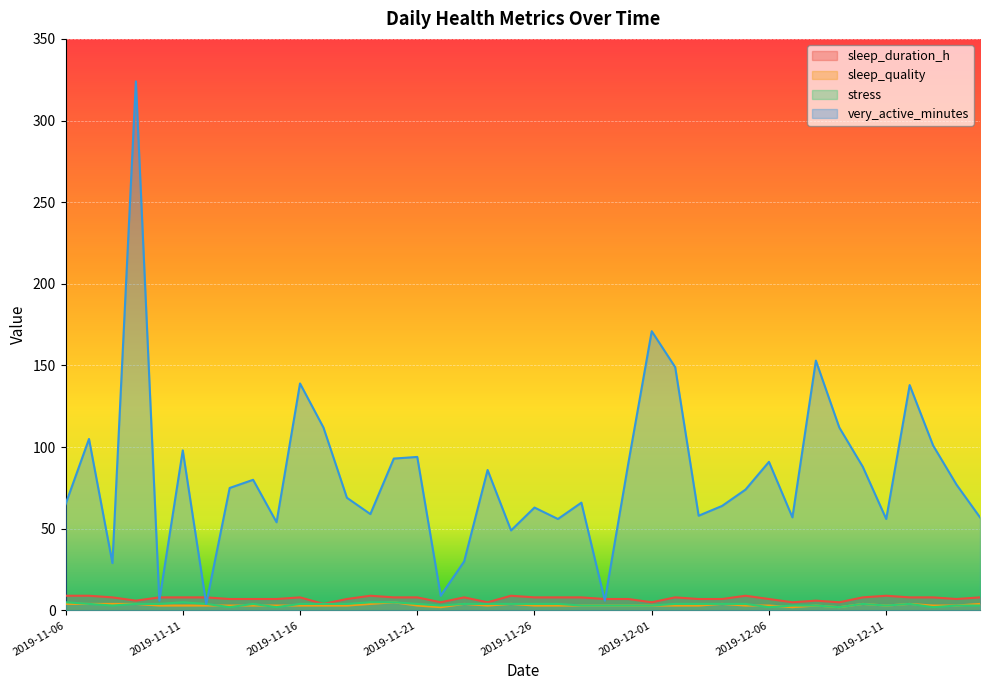

What position from the left is 2019-12-14?

39